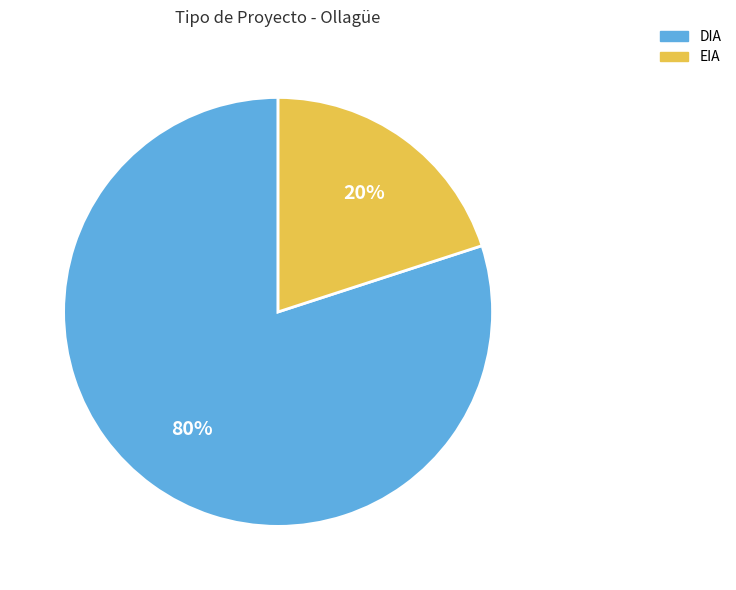

Which has a higher value, DIA or EIA?

DIA